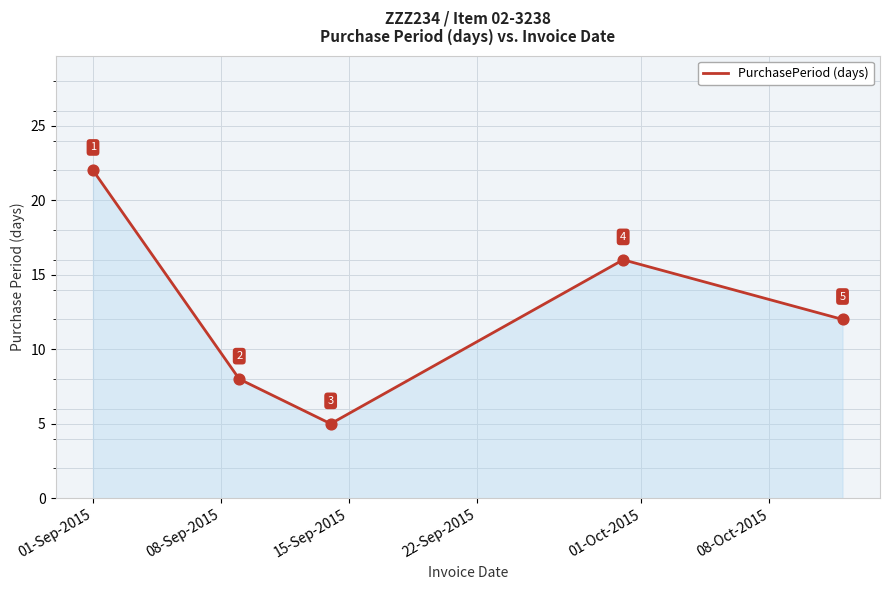

How many values are between 8 and 16?

3